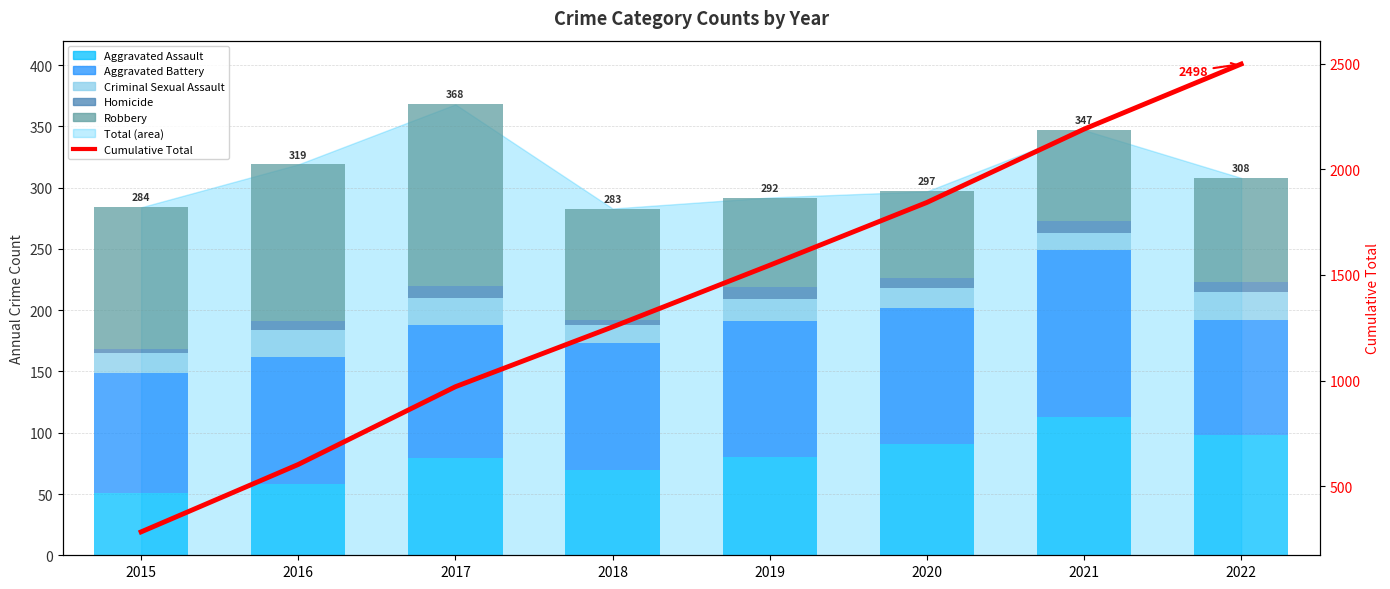

Reading left to right, extract all data points from this chart.

Aggravated Assault: 51	58	79	70	80	91	113	98
Aggravated Battery: 98	104	109	103	111	111	136	94
Criminal Sexual Assault: 16	22	22	15	18	16	14	23
Homicide: 3	7	10	4	10	8	10	8
Robbery: 116	128	148	91	73	71	74	85
Cumulative Total: 284	603	971	1254	1546	1843	2190	2498